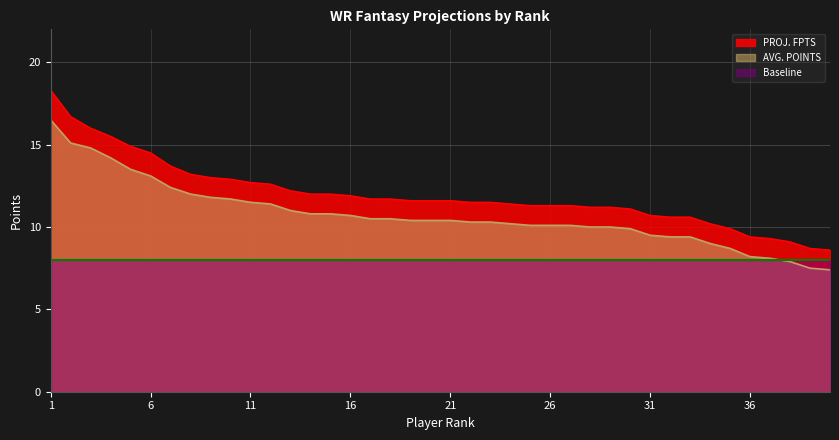

Does the chart display data point markers on the line(s)?

No